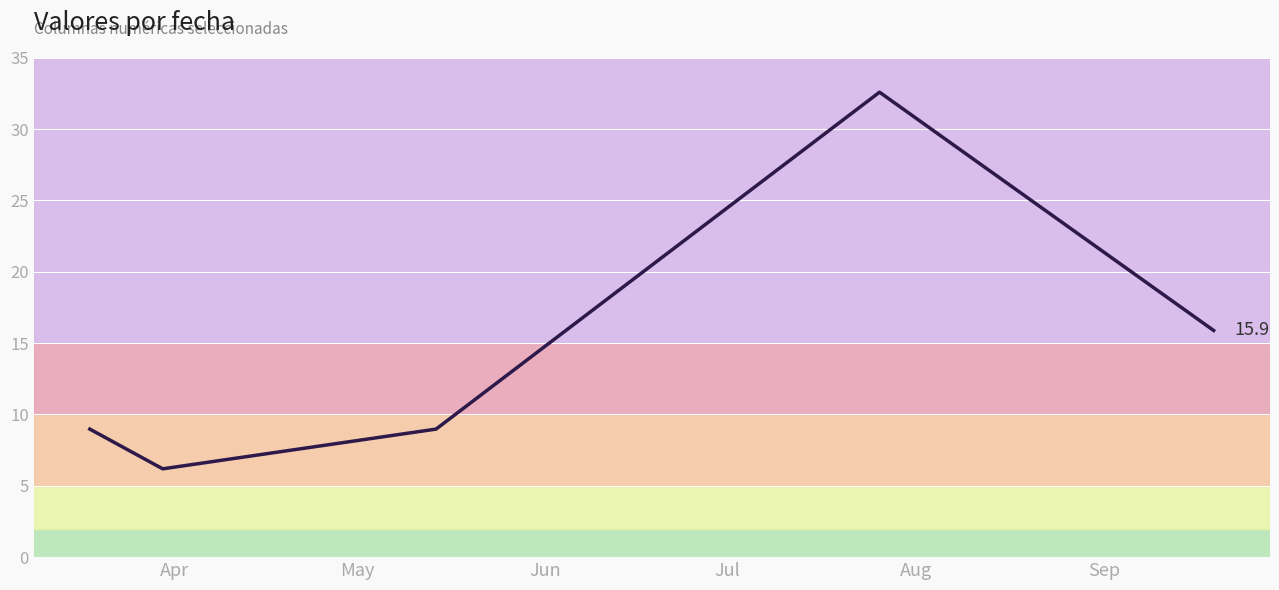

What is the difference between the second highest and minimum values?

9.7